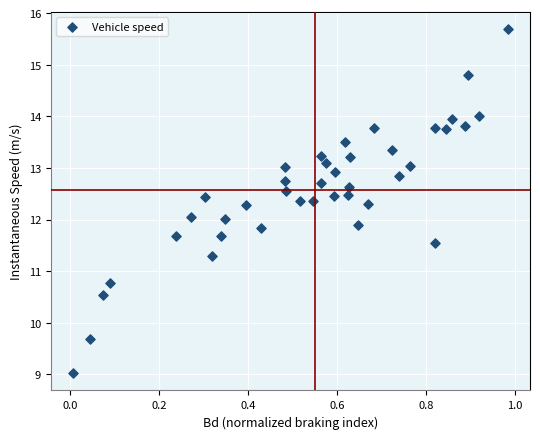

What is the range of Y values (max minus min)?

6.7